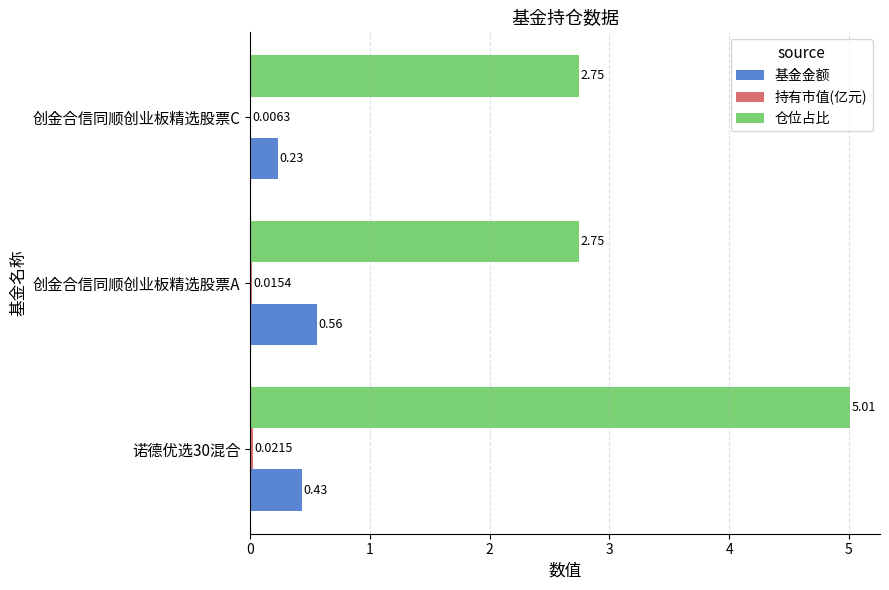

What is the sum of all 基金金额 values?

1.2